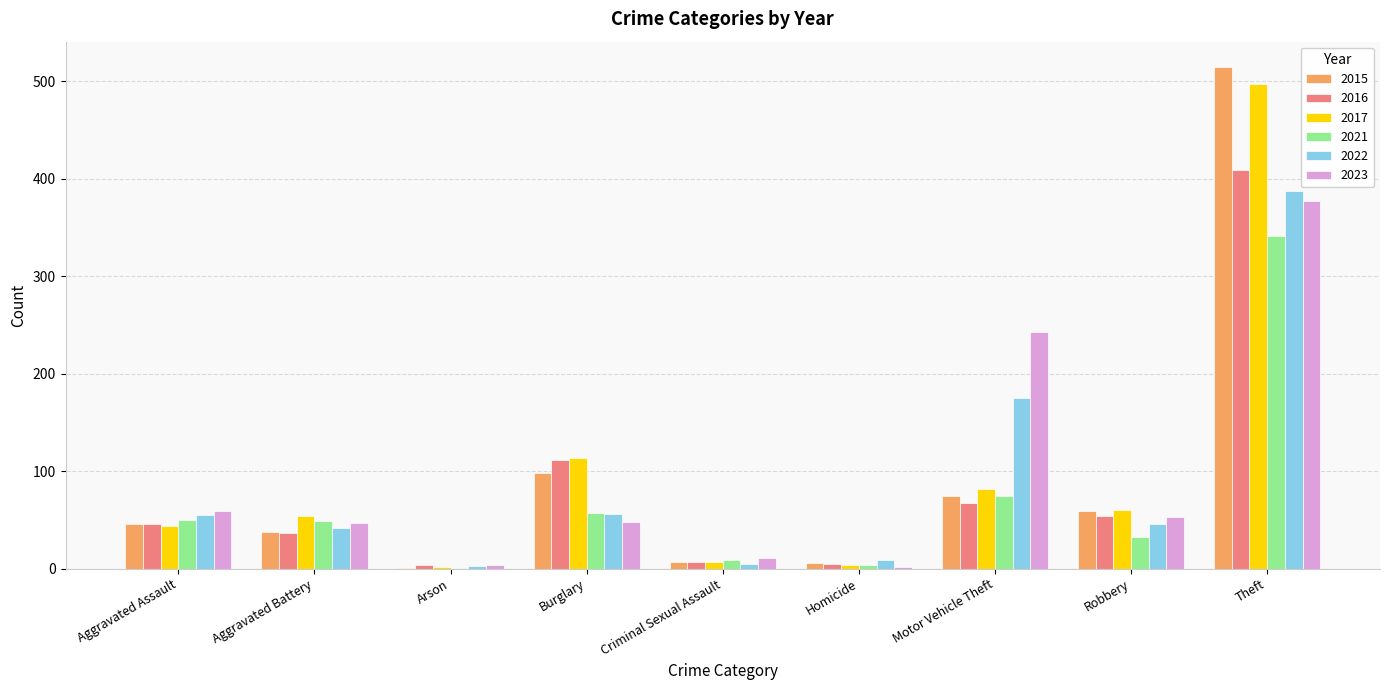

Read the 2022 value at Aggravated Assault.

55